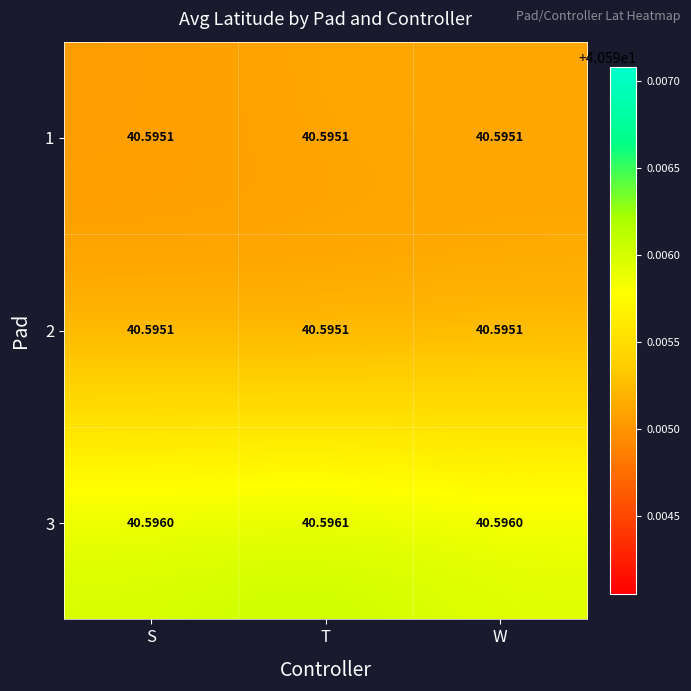

Count the number of categories in the chart.

3